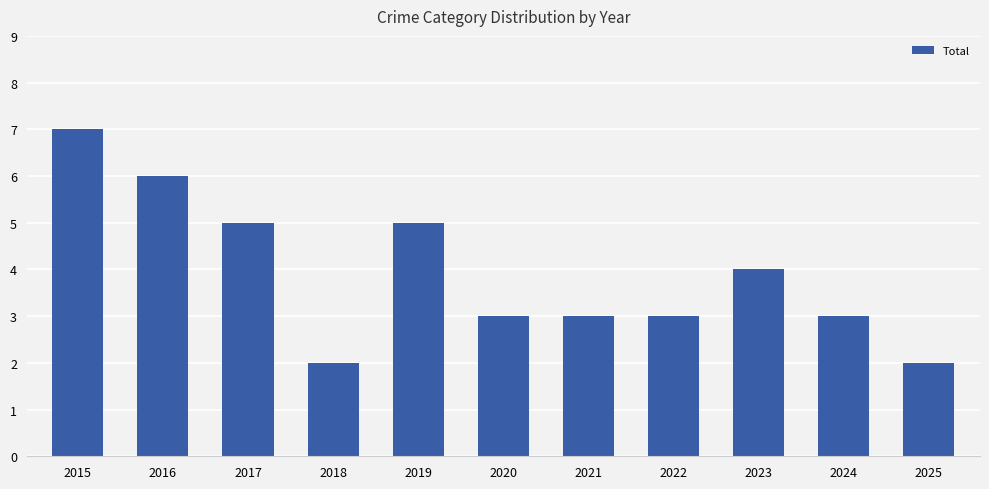

How many distinct data groups are displayed?

1